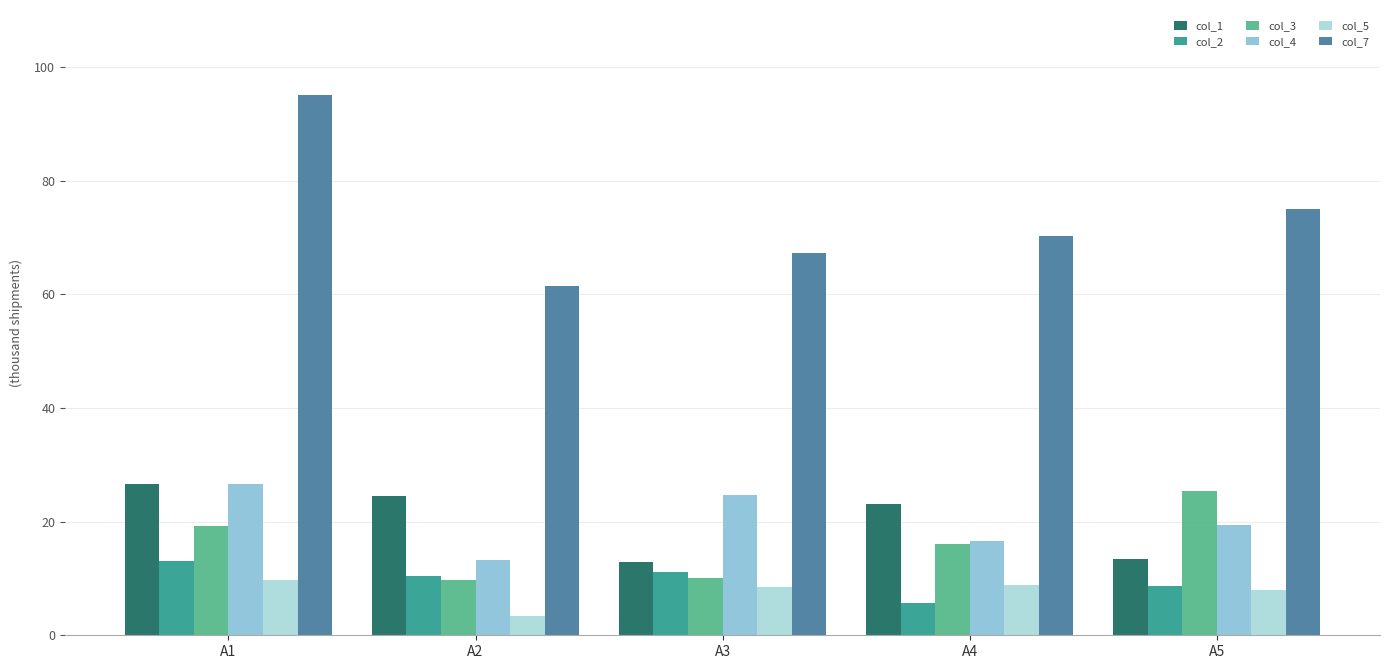

At which category is the sum across all series the highest?

A1